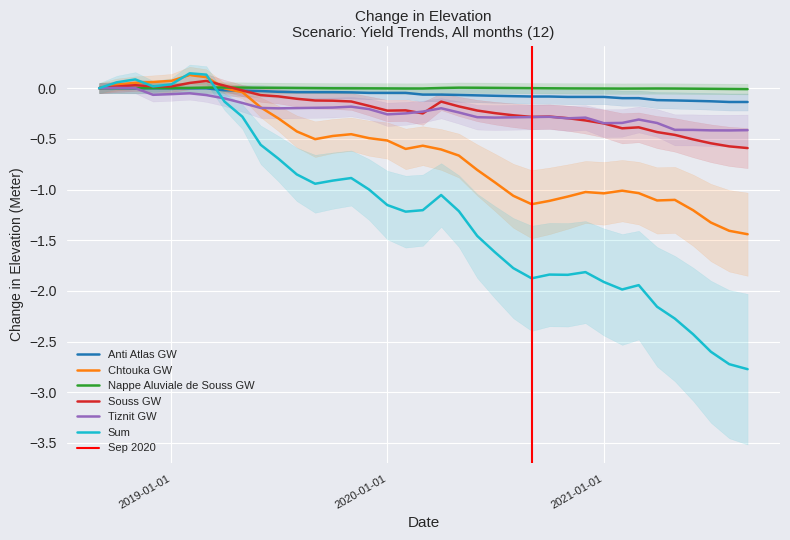

Where does the Souss GW series first go above 0?

2018-10-01